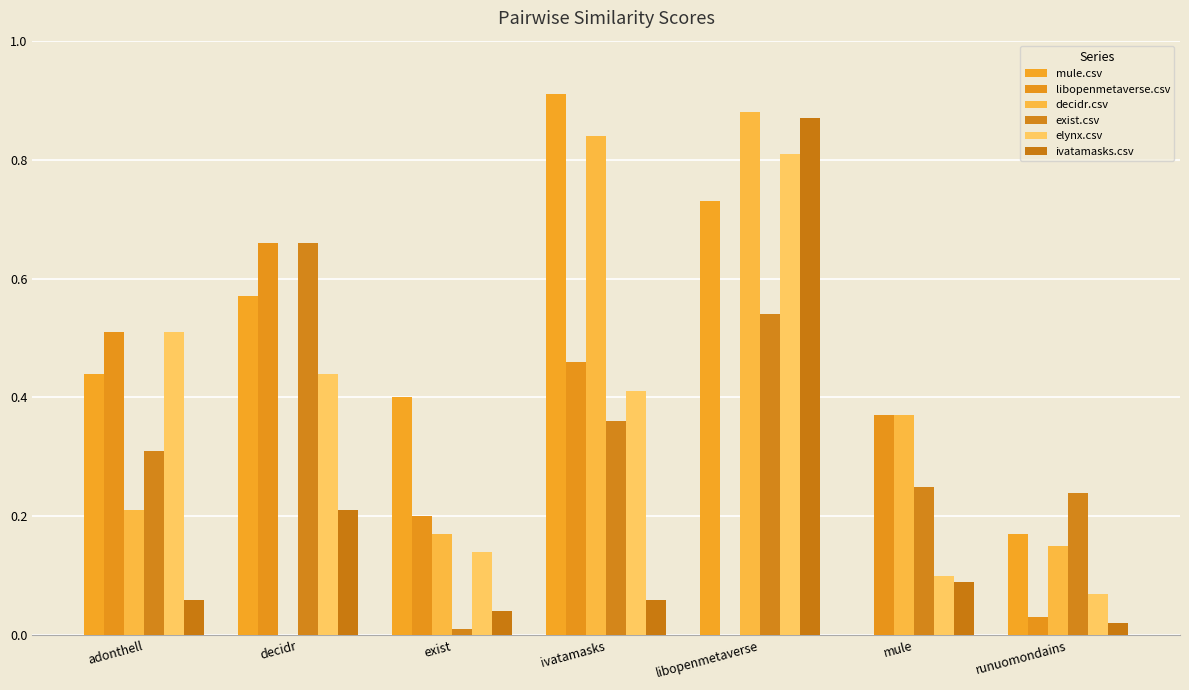

Between libopenmetaverse and mule, which series saw the biggest shift?

ivatamasks.csv